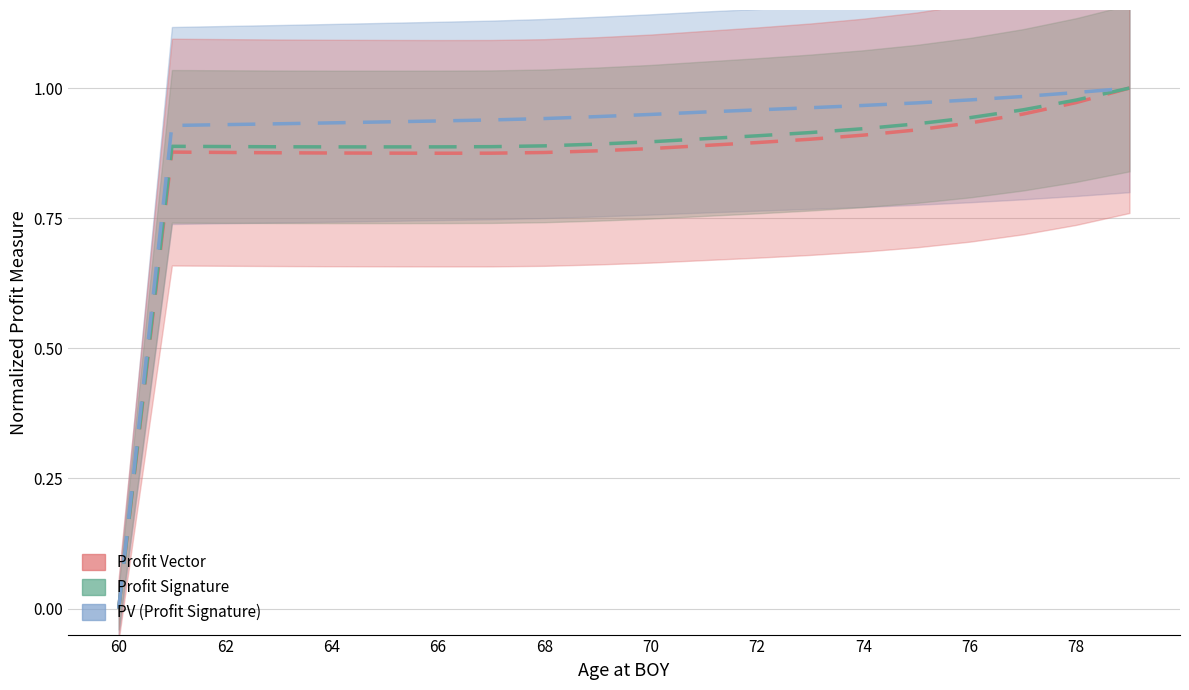

Which series has the largest total across all categories?

PV (Profit Signature)